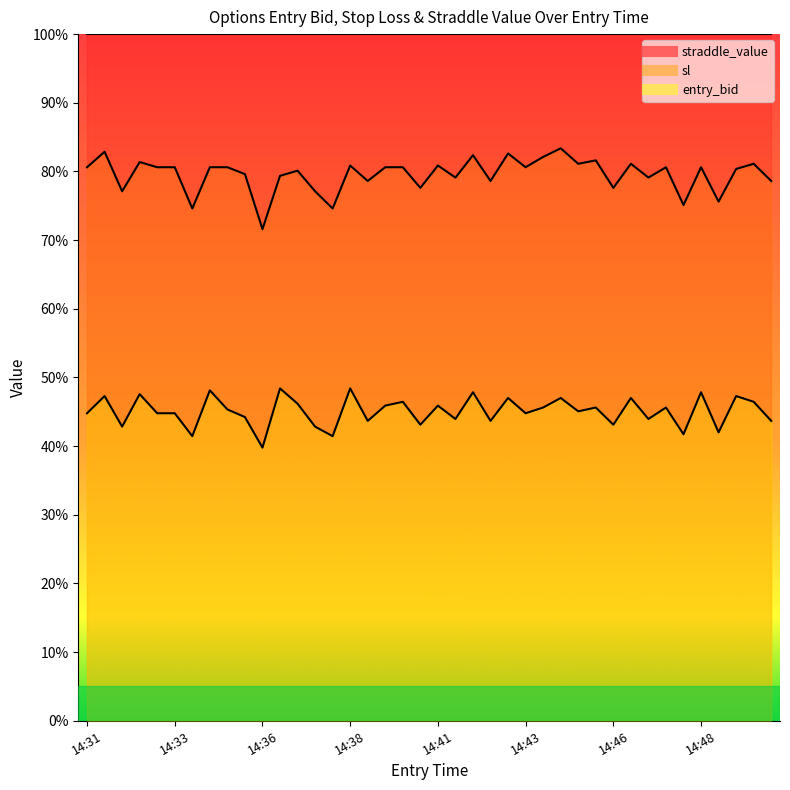

True or false: entry_bid has a value of 47.0 at 14:43.

True